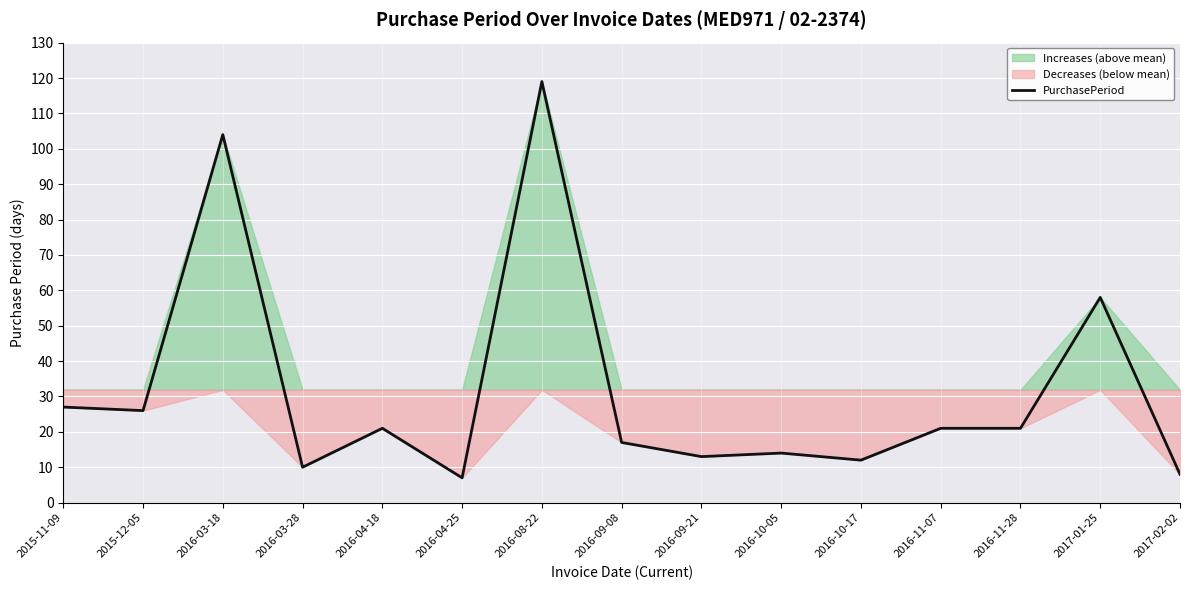

Between 2016-04-18 and 2016-10-17, which is larger?

2016-04-18